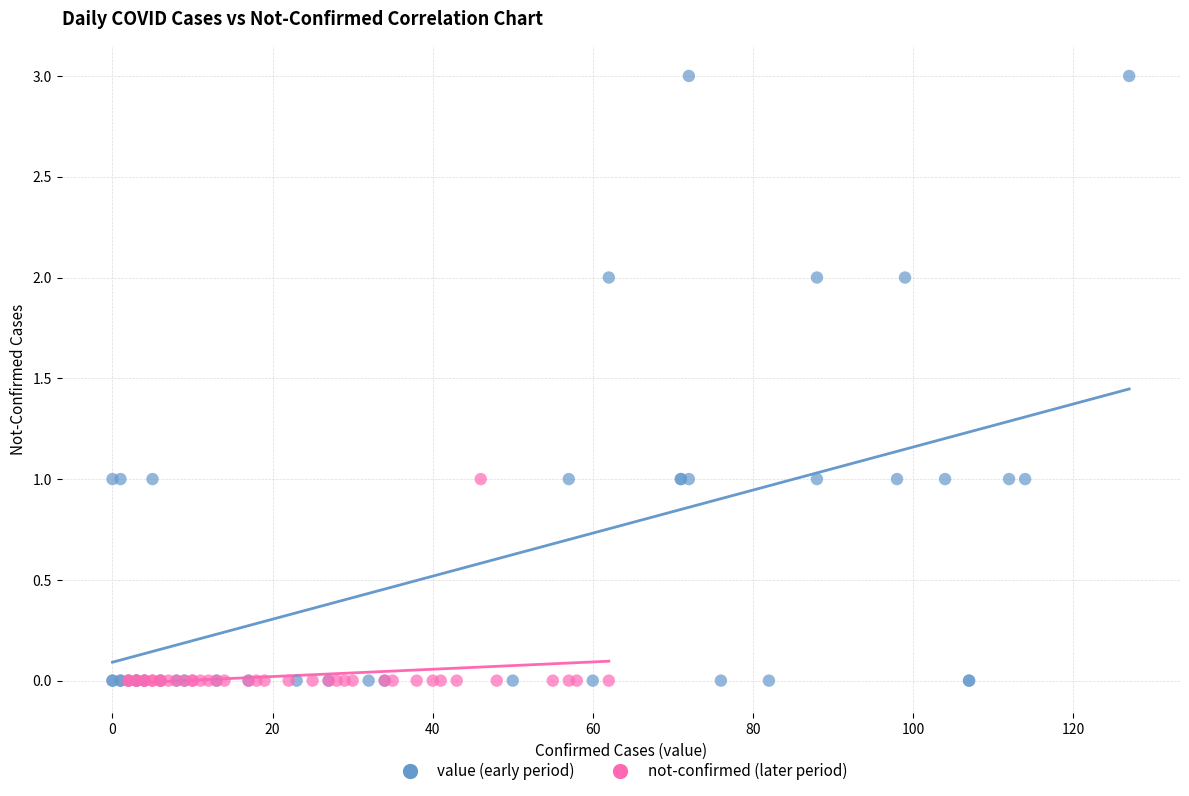

Which series contains the highest Y value?

value (early period)